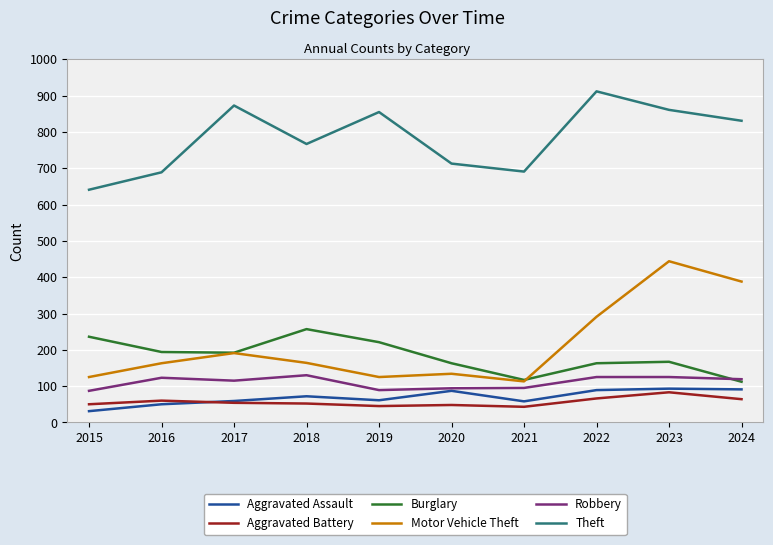

Does the chart display data point markers on the line(s)?

No